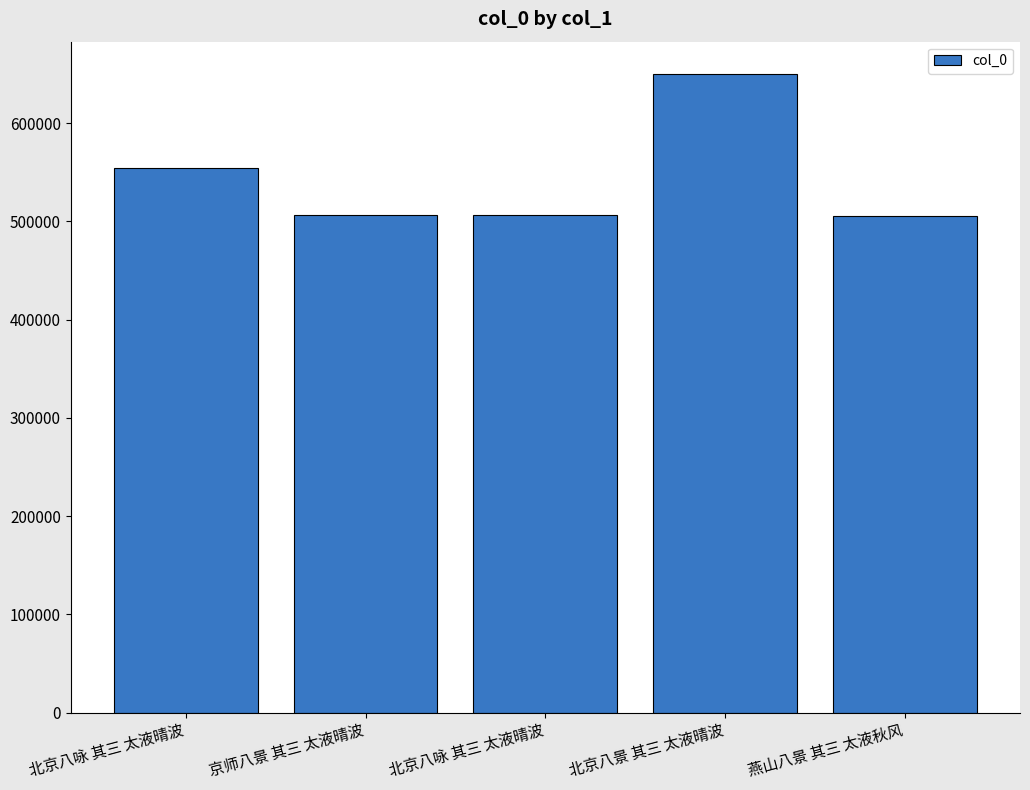

How many distinct data groups are displayed?

1